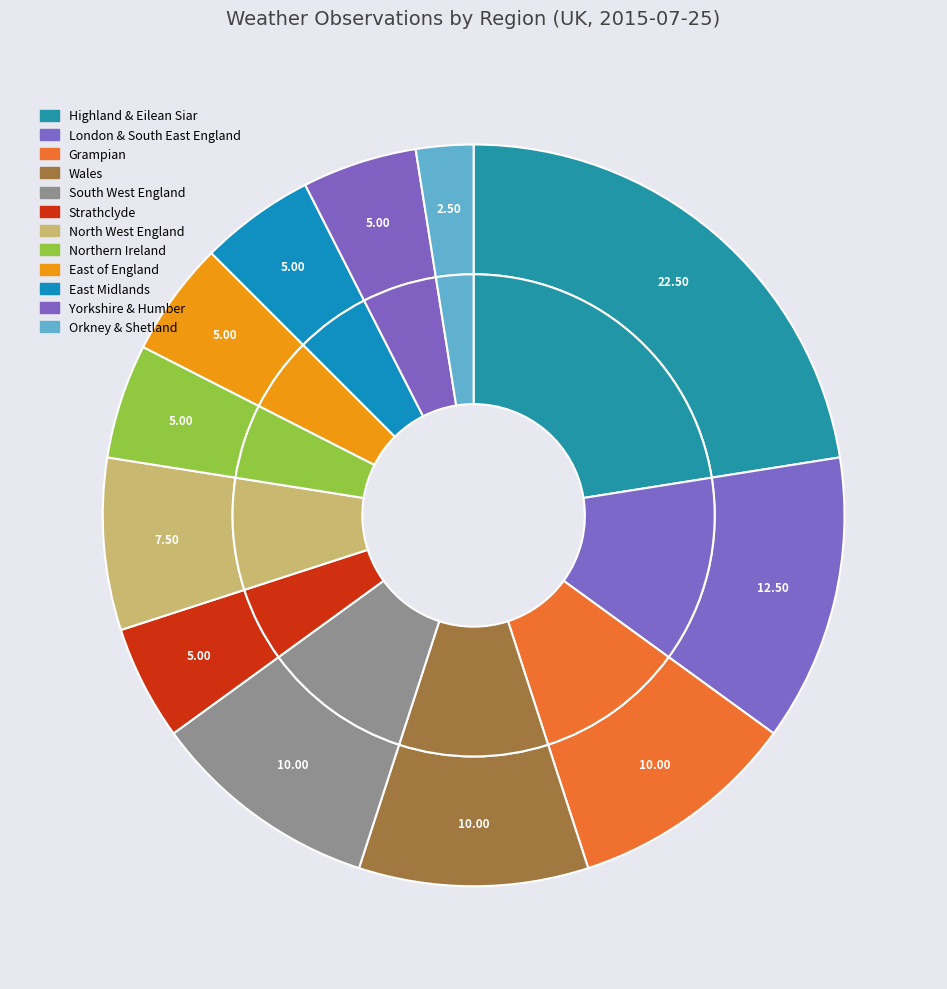

Count the number of slices in the pie.

12